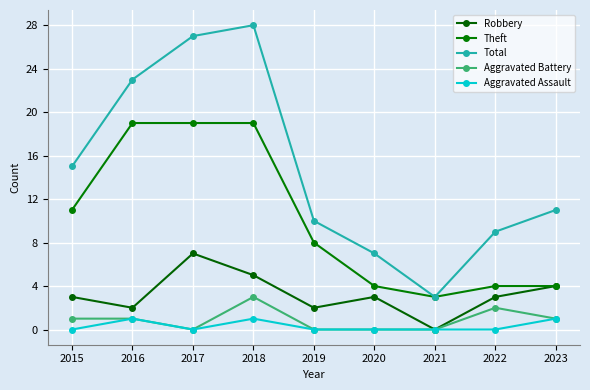

Rank the series at 2023 from highest to lowest value.

Total, Robbery, Theft, Aggravated Battery, Aggravated Assault